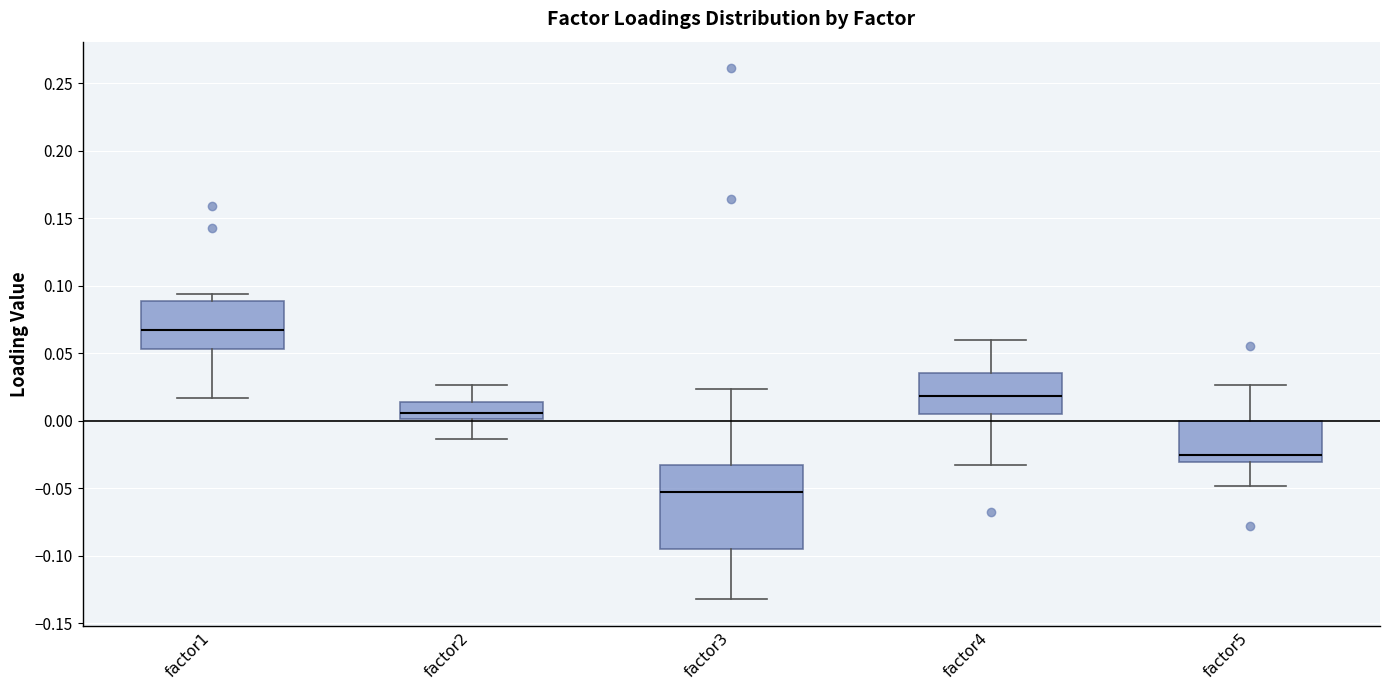

Where is the lower edge of the box for factor1 on the y-axis? The values are not printed on the chart, so give them approximately, as read against the axis.

0.055